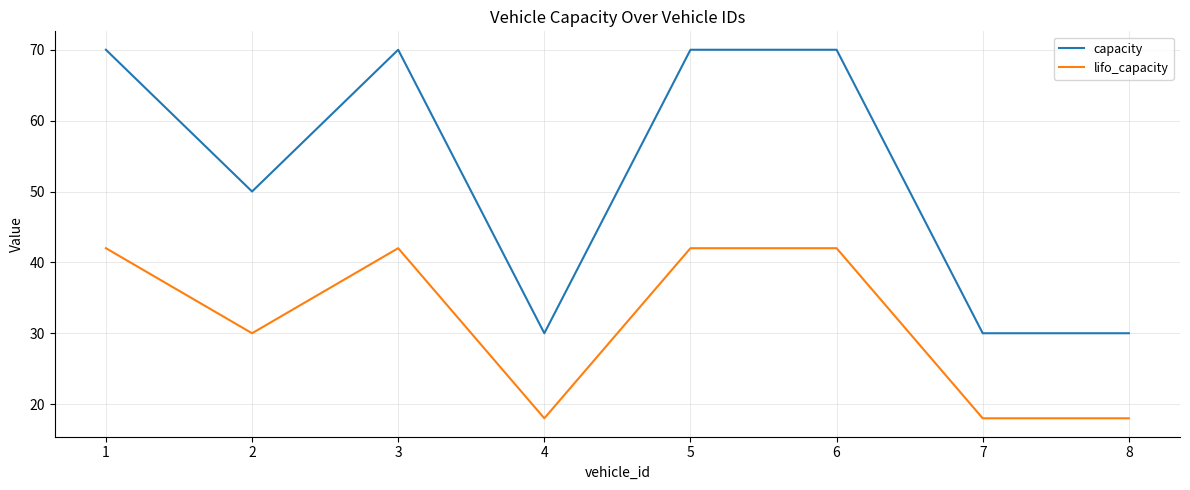

True or false: capacity and lifo_capacity cross at least once.

False